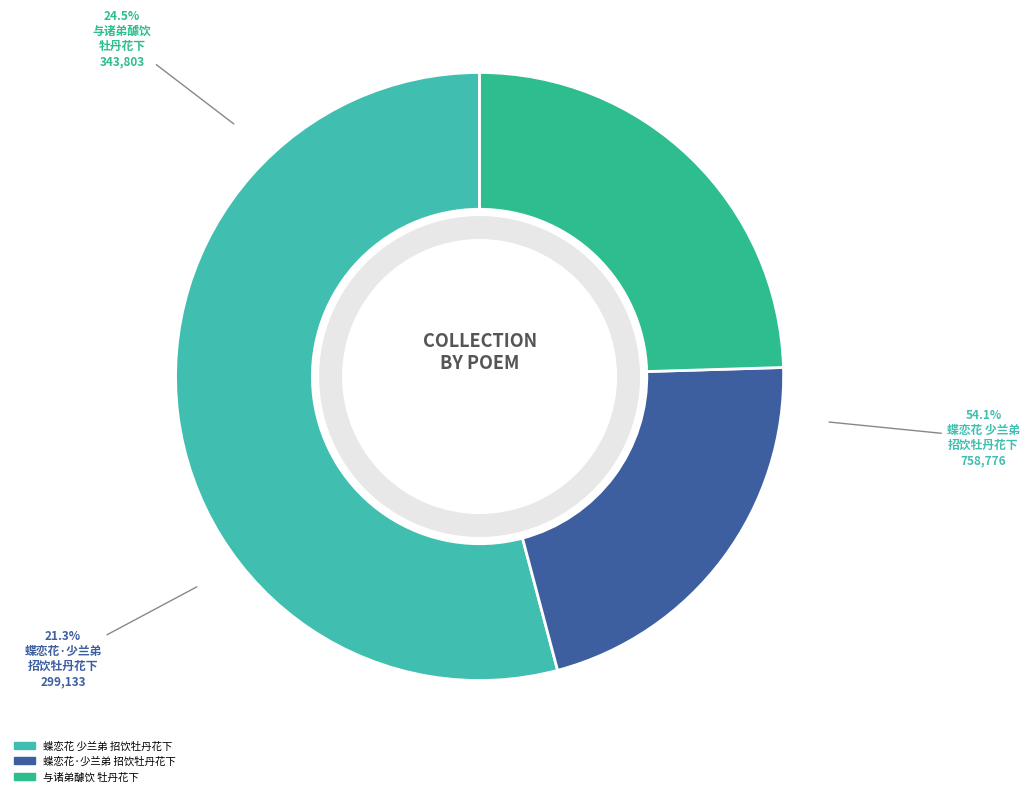

To the nearest percent, what is the difference between the largest and smallest slice percentages?

33%